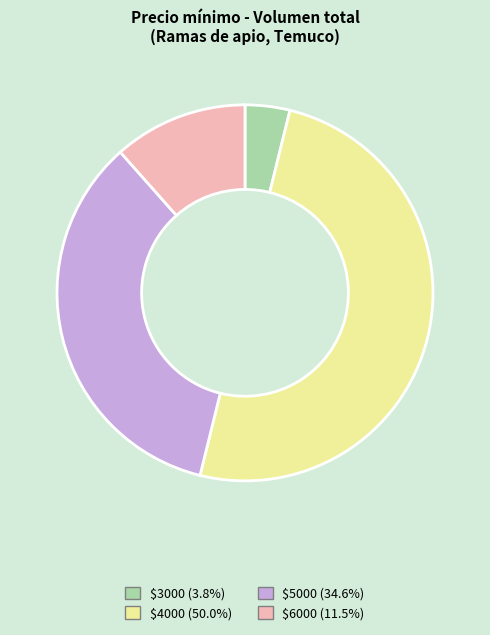

How many segments does this pie chart have?

4